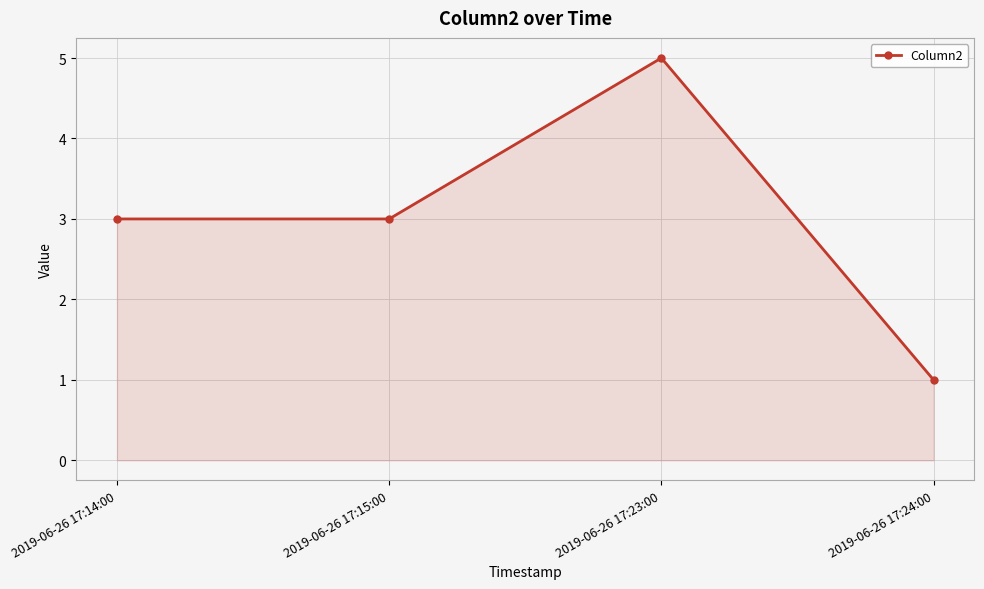

True or false: there are more than 0 points higher than both neighbors.

True